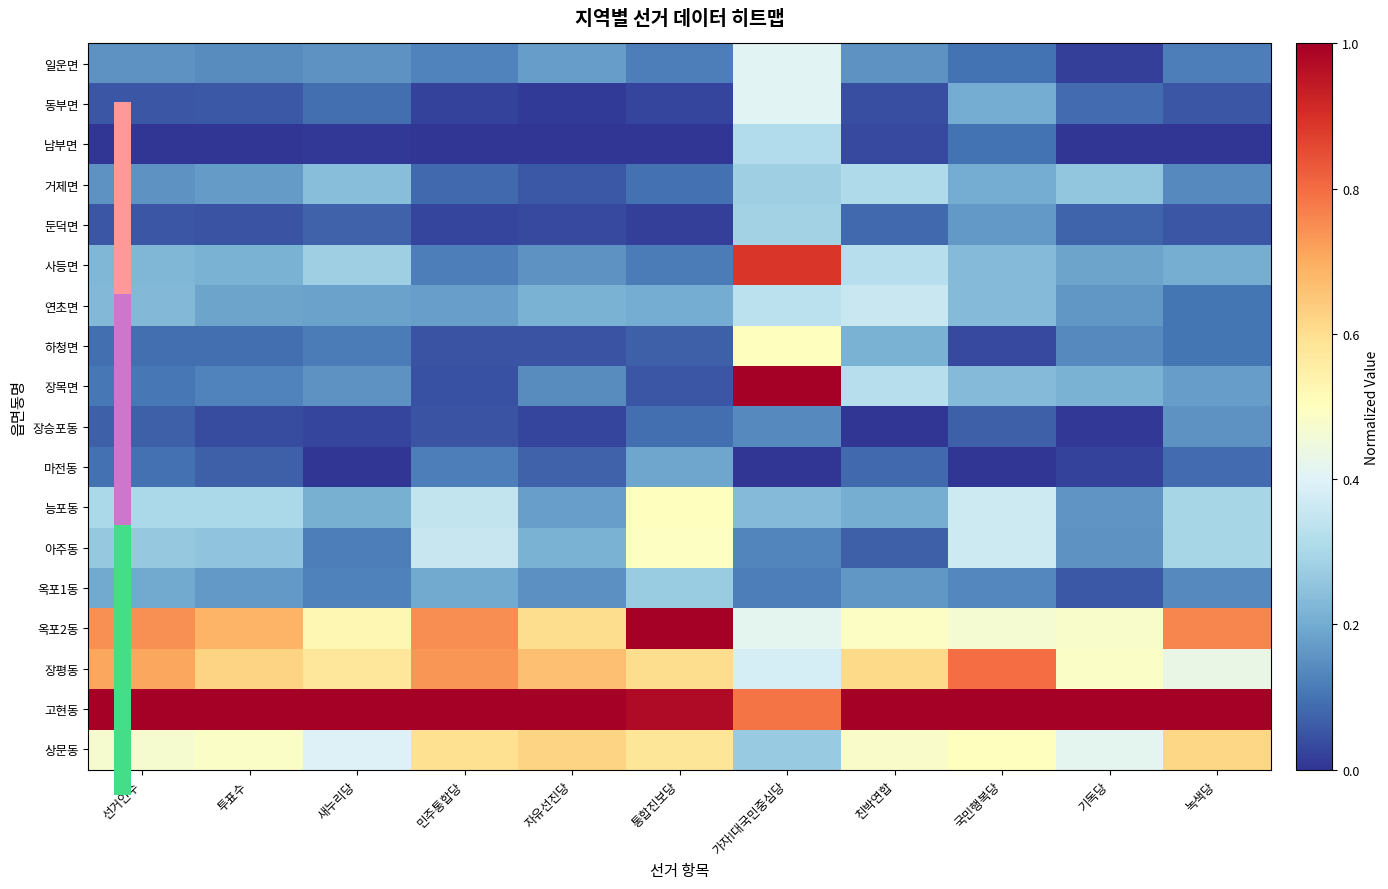

Reading left to right, extract all data points from this chart.

일운면: 선거인수=0.2	투표수=0.1	새누리당=0.2	민주통합당=0.1	자유선진당=0.2	통합진보당=0.1	가자!대국민중심당=0.4	친박연합=0.2	국민행복당=0.1	기독당=0.0	녹색당=0.1
동부면: 선거인수=0.1	투표수=0.1	새누리당=0.1	민주통합당=0.0	자유선진당=0.0	통합진보당=0.0	가자!대국민중심당=0.4	친박연합=0.0	국민행복당=0.2	기독당=0.1	녹색당=0.1
남부면: 선거인수=0.0	투표수=0.0	새누리당=0.0	민주통합당=0.0	자유선진당=0.0	통합진보당=0.0	가자!대국민중심당=0.3	친박연합=0.0	국민행복당=0.1	기독당=0.0	녹색당=0.0
거제면: 선거인수=0.2	투표수=0.2	새누리당=0.2	민주통합당=0.1	자유선진당=0.1	통합진보당=0.1	가자!대국민중심당=0.3	친박연합=0.3	국민행복당=0.2	기독당=0.3	녹색당=0.1
둔덕면: 선거인수=0.1	투표수=0.0	새누리당=0.1	민주통합당=0.0	자유선진당=0.0	통합진보당=0.0	가자!대국민중심당=0.3	친박연합=0.1	국민행복당=0.2	기독당=0.1	녹색당=0.1
사등면: 선거인수=0.2	투표수=0.2	새누리당=0.3	민주통합당=0.1	자유선진당=0.2	통합진보당=0.1	가자!대국민중심당=0.9	친박연합=0.3	국민행복당=0.2	기독당=0.2	녹색당=0.2
연초면: 선거인수=0.2	투표수=0.2	새누리당=0.2	민주통합당=0.2	자유선진당=0.2	통합진보당=0.2	가자!대국민중심당=0.3	친박연합=0.4	국민행복당=0.2	기독당=0.2	녹색당=0.1
하청면: 선거인수=0.1	투표수=0.1	새누리당=0.1	민주통합당=0.0	자유선진당=0.0	통합진보당=0.1	가자!대국민중심당=0.5	친박연합=0.2	국민행복당=0.0	기독당=0.1	녹색당=0.1
장목면: 선거인수=0.1	투표수=0.1	새누리당=0.2	민주통합당=0.0	자유선진당=0.1	통합진보당=0.1	가자!대국민중심당=1.0	친박연합=0.3	국민행복당=0.2	기독당=0.2	녹색당=0.2
장승포동: 선거인수=0.1	투표수=0.0	새누리당=0.0	민주통합당=0.0	자유선진당=0.0	통합진보당=0.1	가자!대국민중심당=0.1	친박연합=0.0	국민행복당=0.1	기독당=0.0	녹색당=0.2
마전동: 선거인수=0.1	투표수=0.1	새누리당=0.0	민주통합당=0.1	자유선진당=0.1	통합진보당=0.2	가자!대국민중심당=0.0	친박연합=0.1	국민행복당=0.0	기독당=0.0	녹색당=0.1
능포동: 선거인수=0.3	투표수=0.3	새누리당=0.2	민주통합당=0.3	자유선진당=0.2	통합진보당=0.5	가자!대국민중심당=0.2	친박연합=0.2	국민행복당=0.4	기독당=0.2	녹색당=0.3
아주동: 선거인수=0.3	투표수=0.3	새누리당=0.1	민주통합당=0.4	자유선진당=0.2	통합진보당=0.5	가자!대국민중심당=0.1	친박연합=0.1	국민행복당=0.4	기독당=0.2	녹색당=0.3
옥포1동: 선거인수=0.2	투표수=0.2	새누리당=0.1	민주통합당=0.2	자유선진당=0.1	통합진보당=0.3	가자!대국민중심당=0.1	친박연합=0.2	국민행복당=0.1	기독당=0.1	녹색당=0.1
옥포2동: 선거인수=0.7	투표수=0.7	새누리당=0.5	민주통합당=0.7	자유선진당=0.6	통합진보당=1.0	가자!대국민중심당=0.4	친박연합=0.5	국민행복당=0.5	기독당=0.5	녹색당=0.8
장평동: 선거인수=0.7	투표수=0.6	새누리당=0.6	민주통합당=0.7	자유선진당=0.7	통합진보당=0.6	가자!대국민중심당=0.4	친박연합=0.6	국민행복당=0.8	기독당=0.5	녹색당=0.4
고현동: 선거인수=1.0	투표수=1.0	새누리당=1.0	민주통합당=1.0	자유선진당=1.0	통합진보당=1.0	가자!대국민중심당=0.8	친박연합=1.0	국민행복당=1.0	기독당=1.0	녹색당=1.0
상문동: 선거인수=0.5	투표수=0.5	새누리당=0.4	민주통합당=0.6	자유선진당=0.6	통합진보당=0.6	가자!대국민중심당=0.3	친박연합=0.5	국민행복당=0.5	기독당=0.4	녹색당=0.6